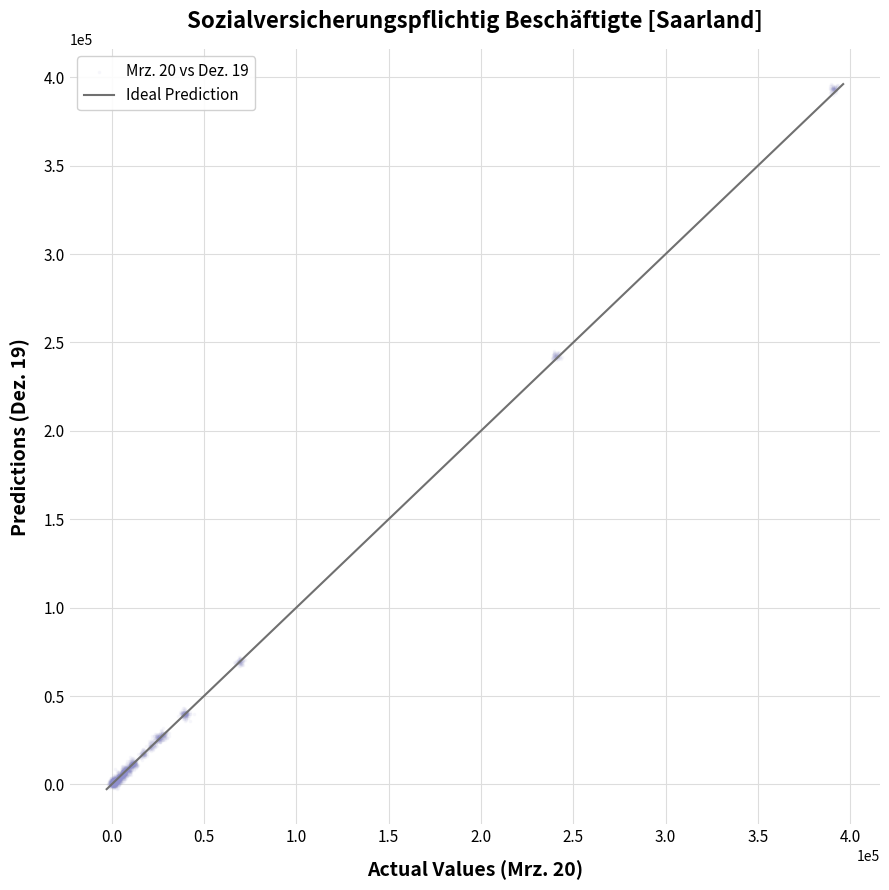

What is the range of X values (max minus min)?

395496.8